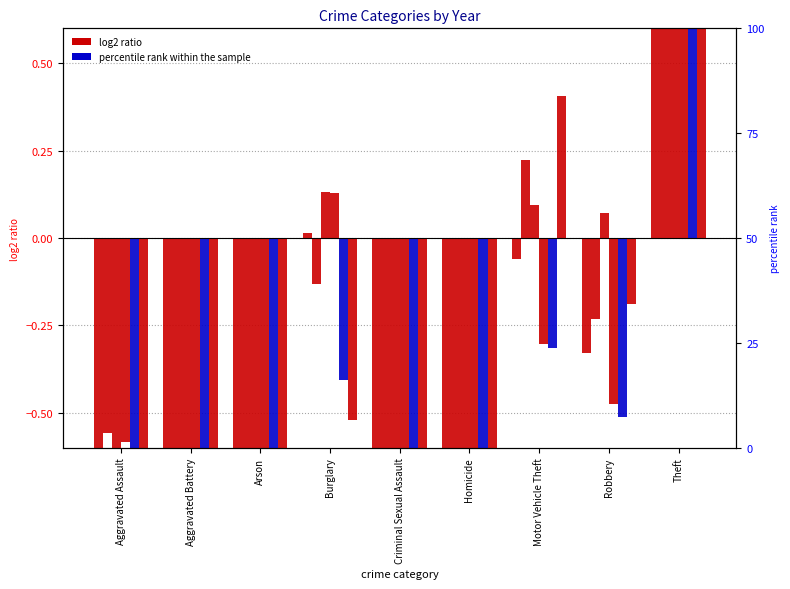

Which category has the highest value in the 2024 series?

Theft